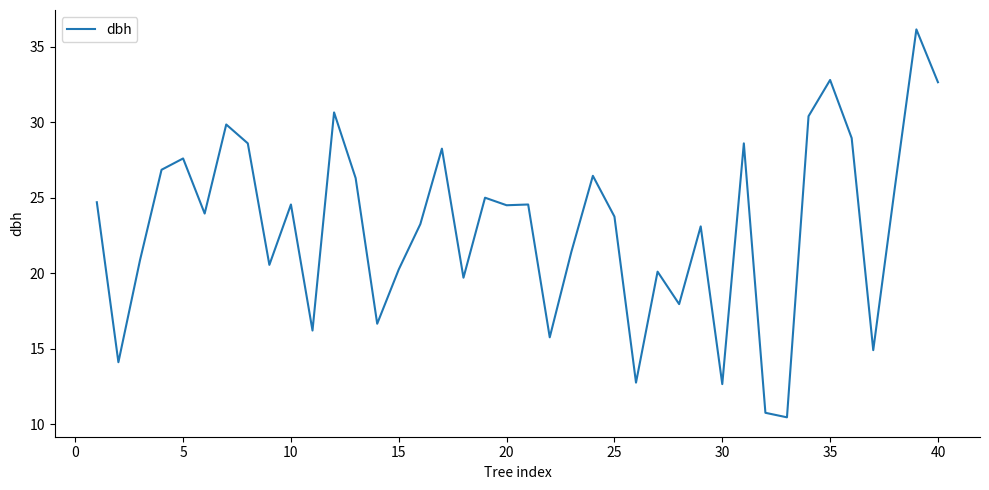

What is the difference between the maximum and minimum values?

25.7